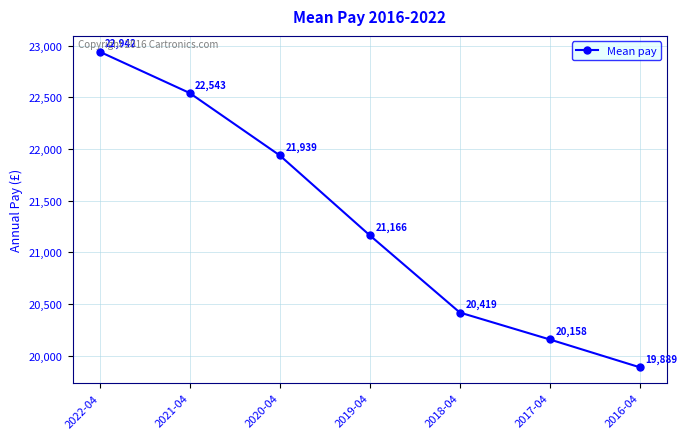

What is the label of the 5th point from the right?

2020-04